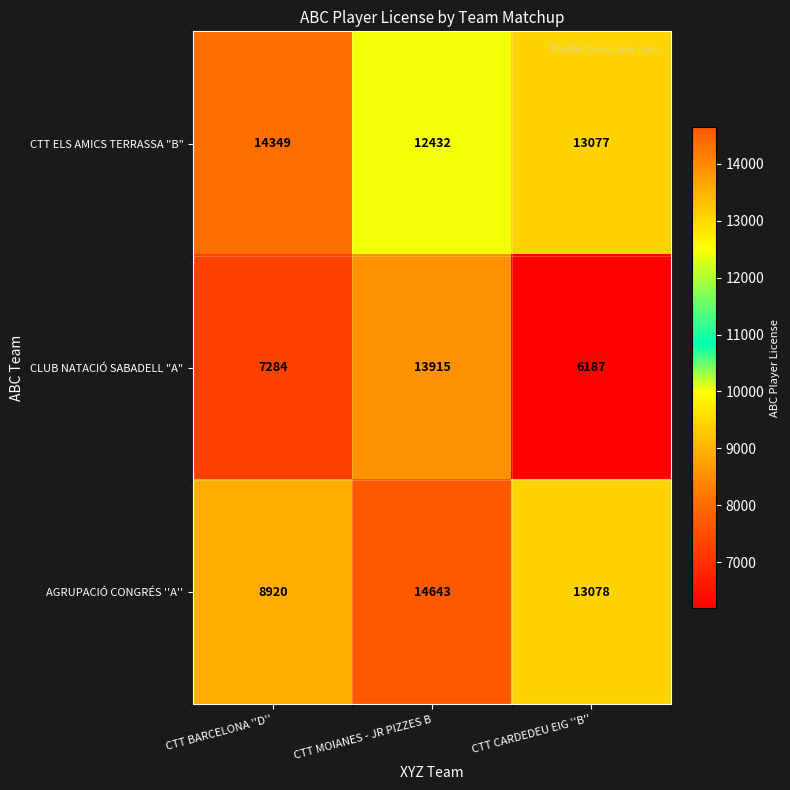

What is the average value of the AGRUPACIÓ CONGRÉS ''A'' series?

12214